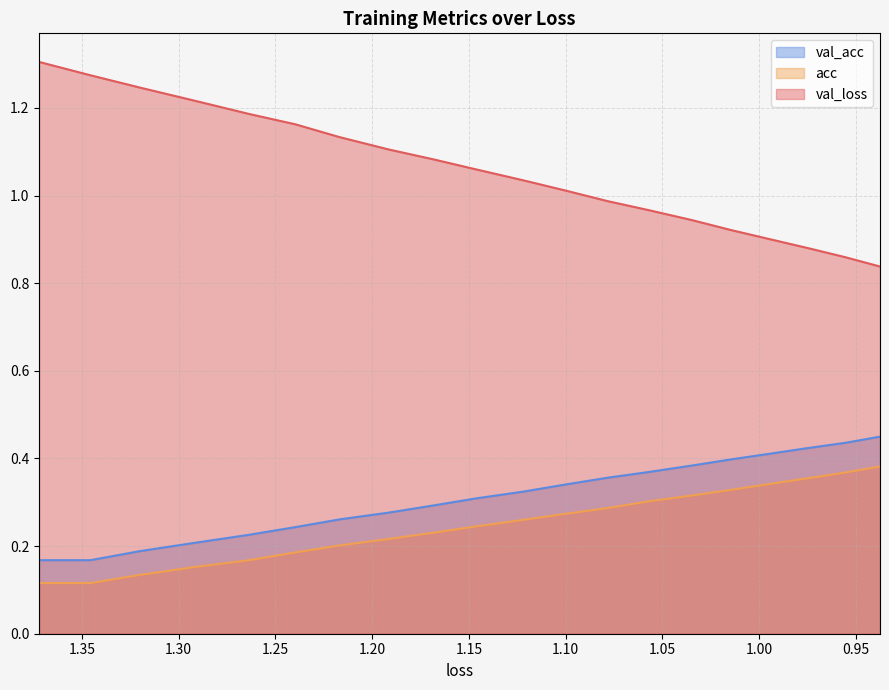

True or false: val_loss and acc cross at least once.

False